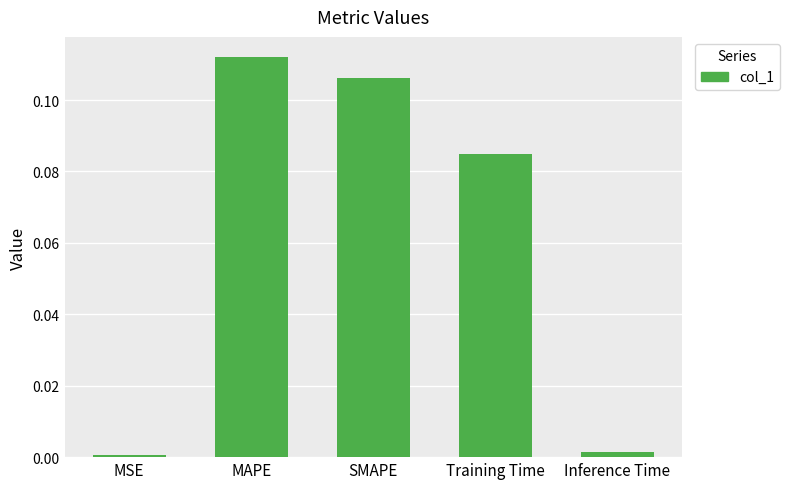

What is the label of the 4th bar from the right?

MAPE